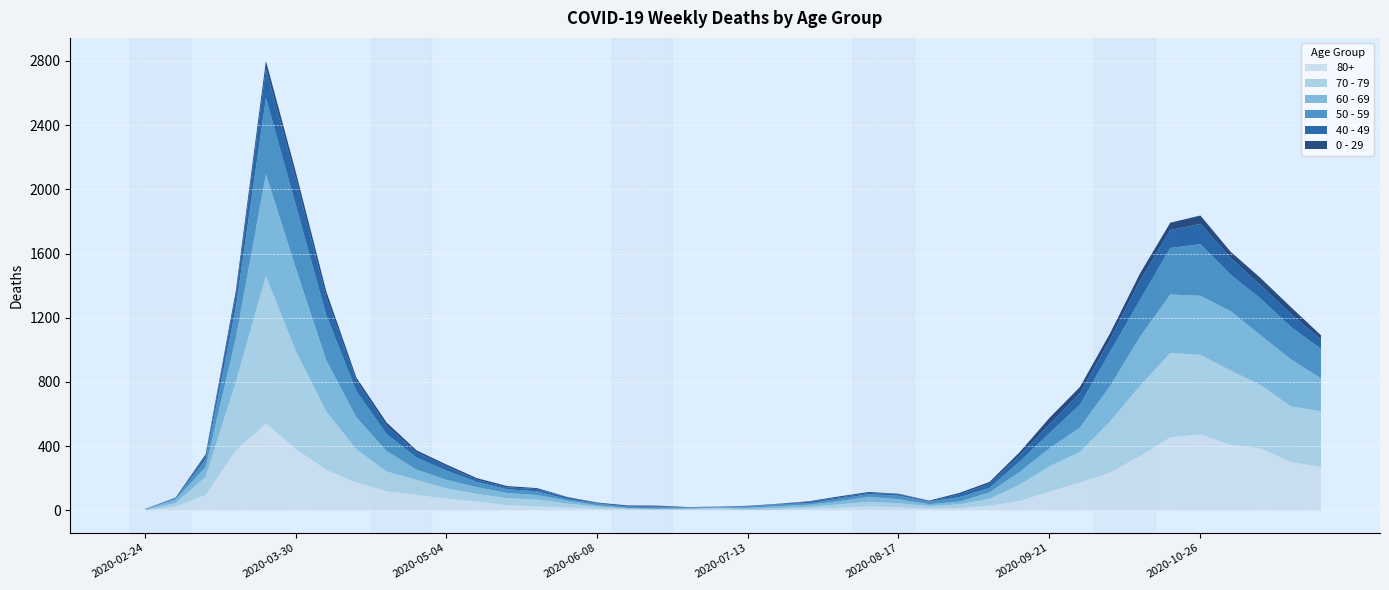

Which series has the widest spread of values?

70 - 79